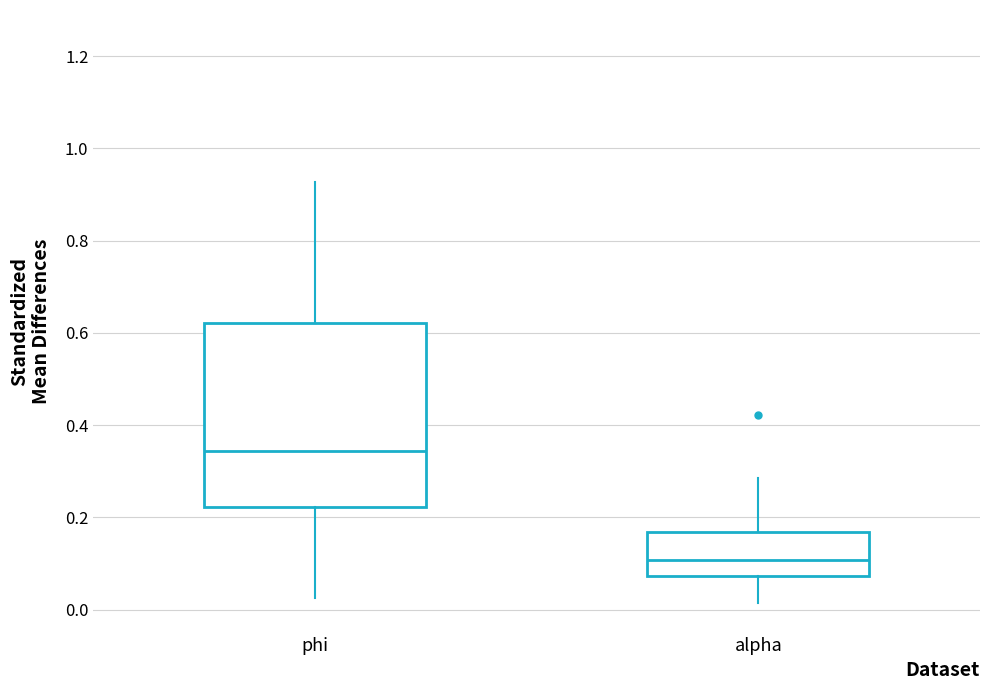

Which box is the tallest, from its lower edge to its upper edge?

phi